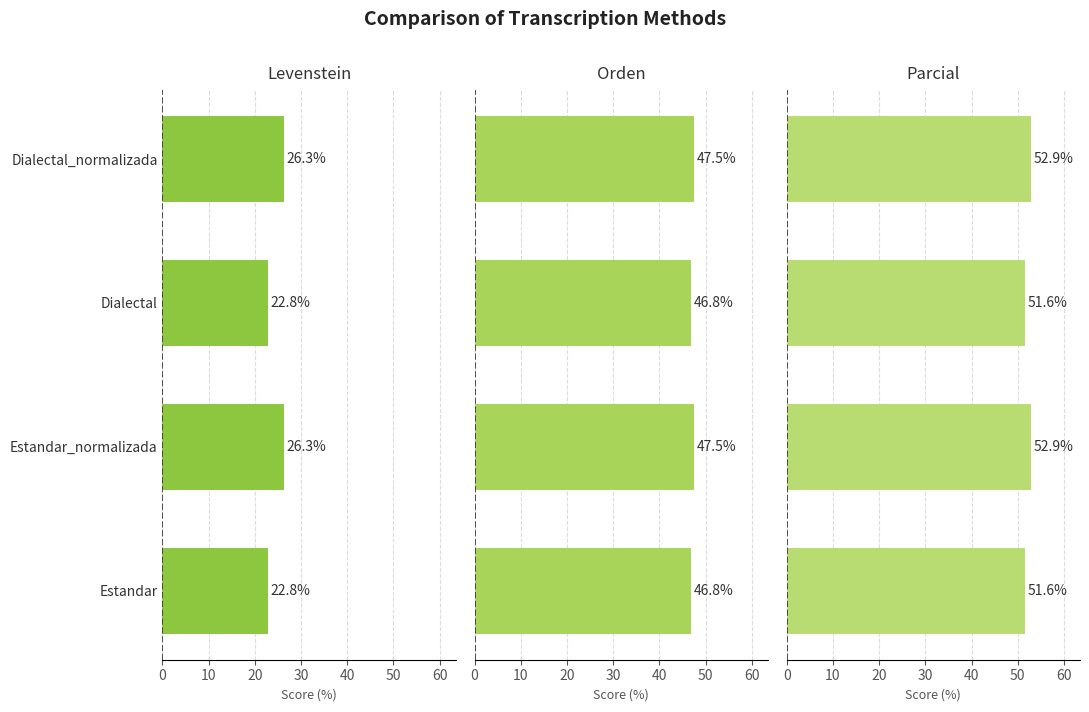

What is the minimum value shown in the chart?

22.8